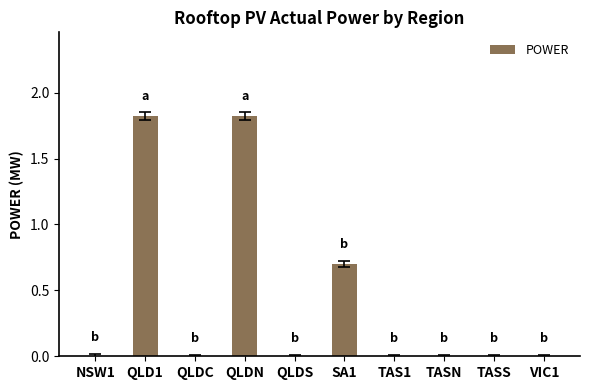

Count the values in the range 0 to 1.

8